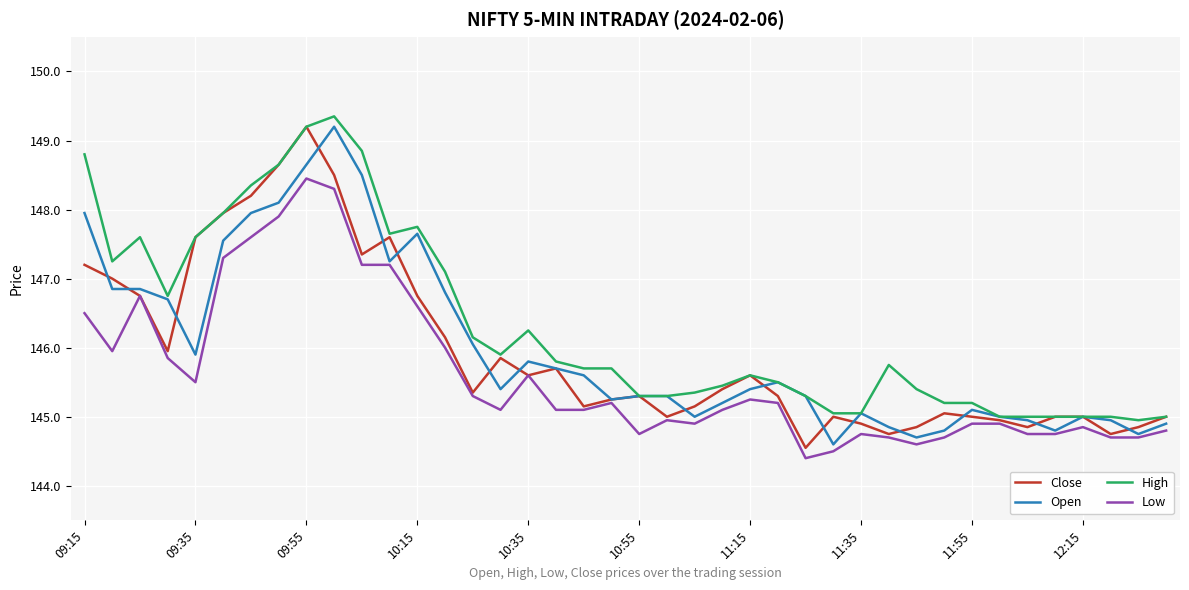

What is the average value of the Low series?

145.6